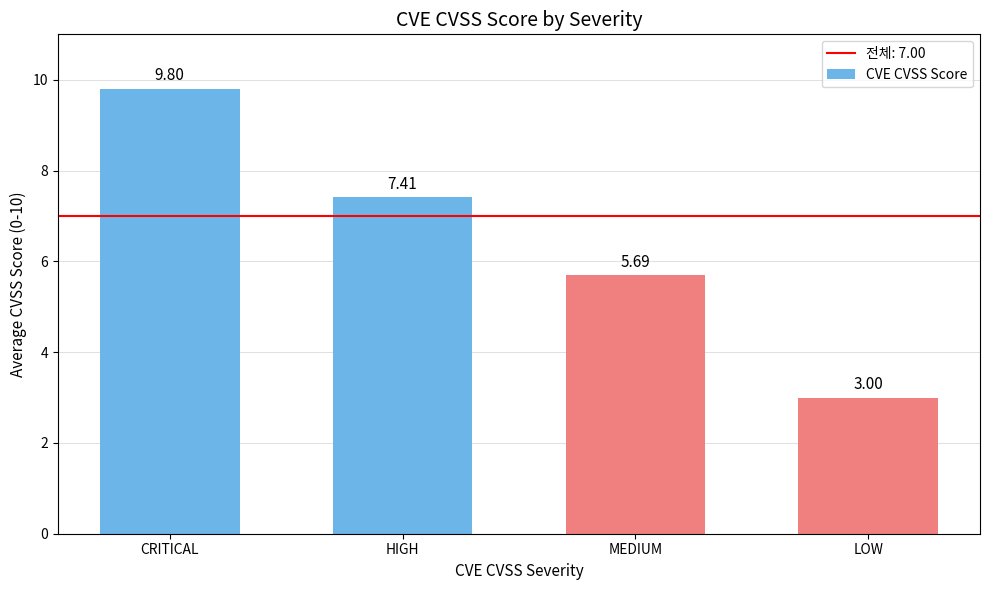

What is the average value?

6.5